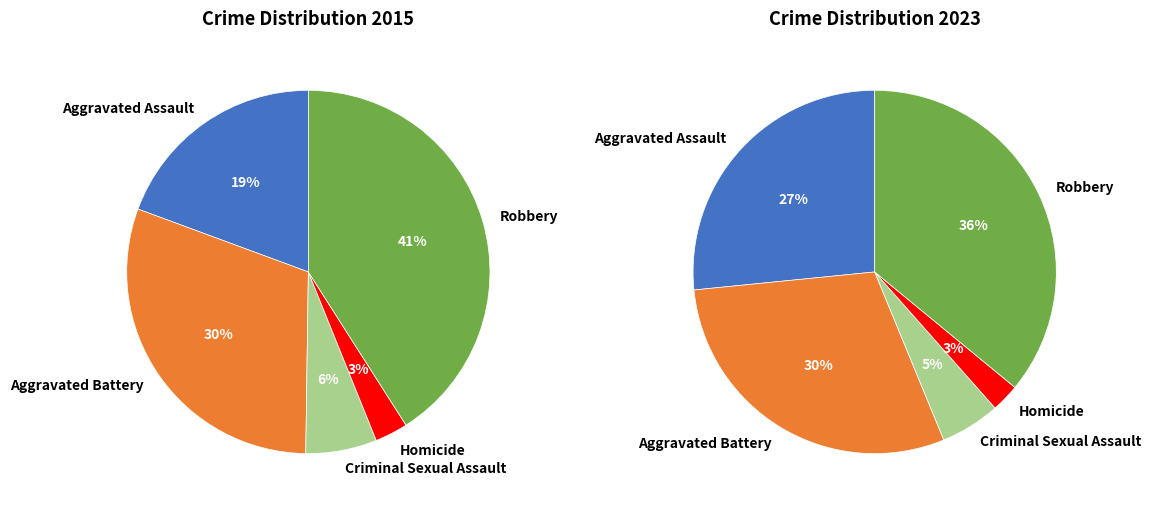

Between values_2015 and values_2023, which is larger?

values_2023